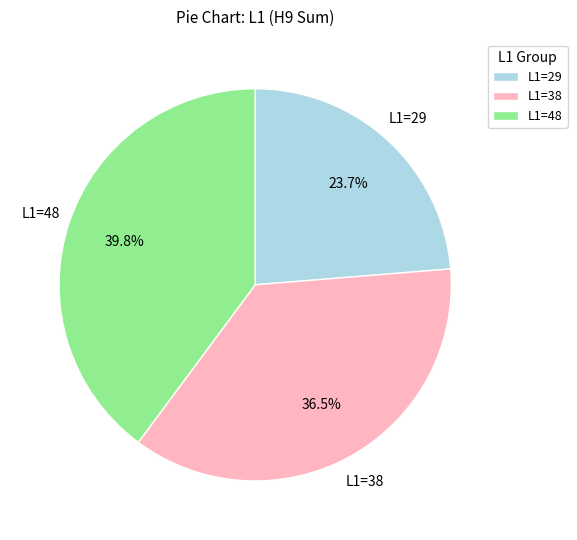

Rank the categories by value from highest to lowest.

L1=48, L1=38, L1=29